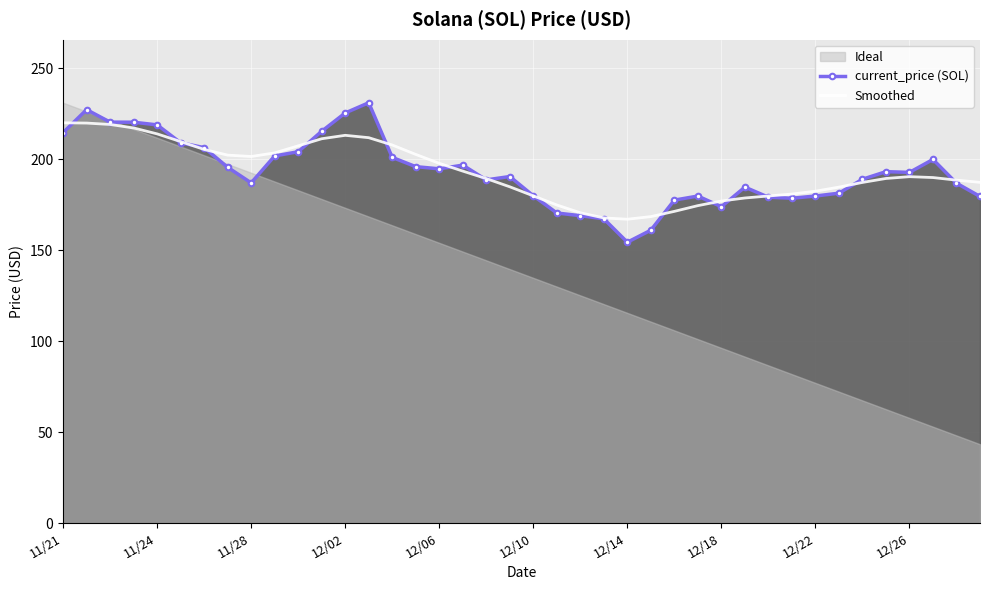

What position from the right is 34?

6